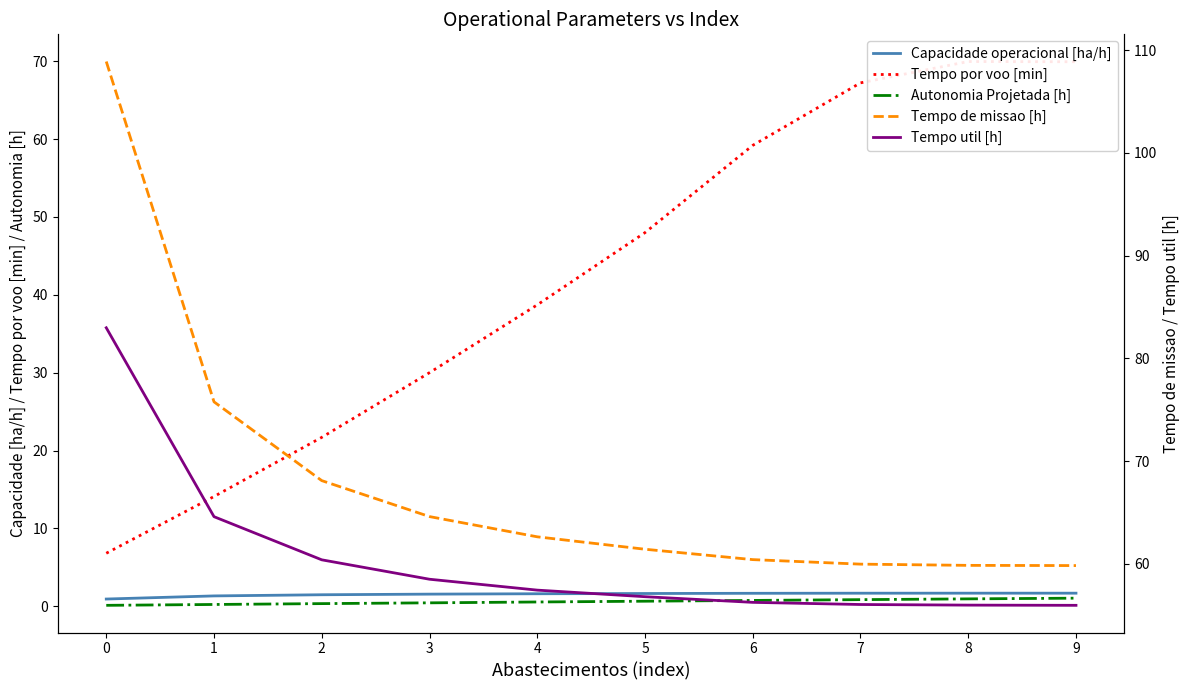

True or false: Autonomia Projetada [h] and Tempo util [h] intersect in this chart.

False